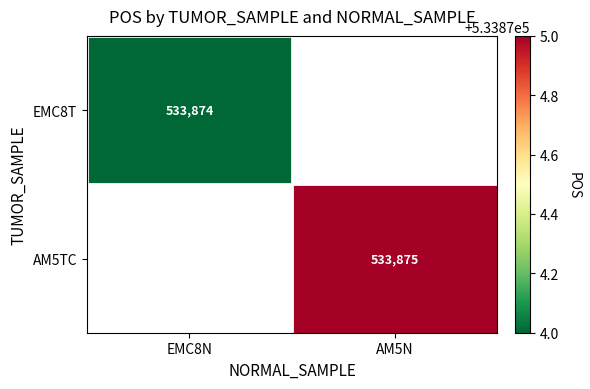

Is it true that EMC8T equals 533874 at EMC8N?

True